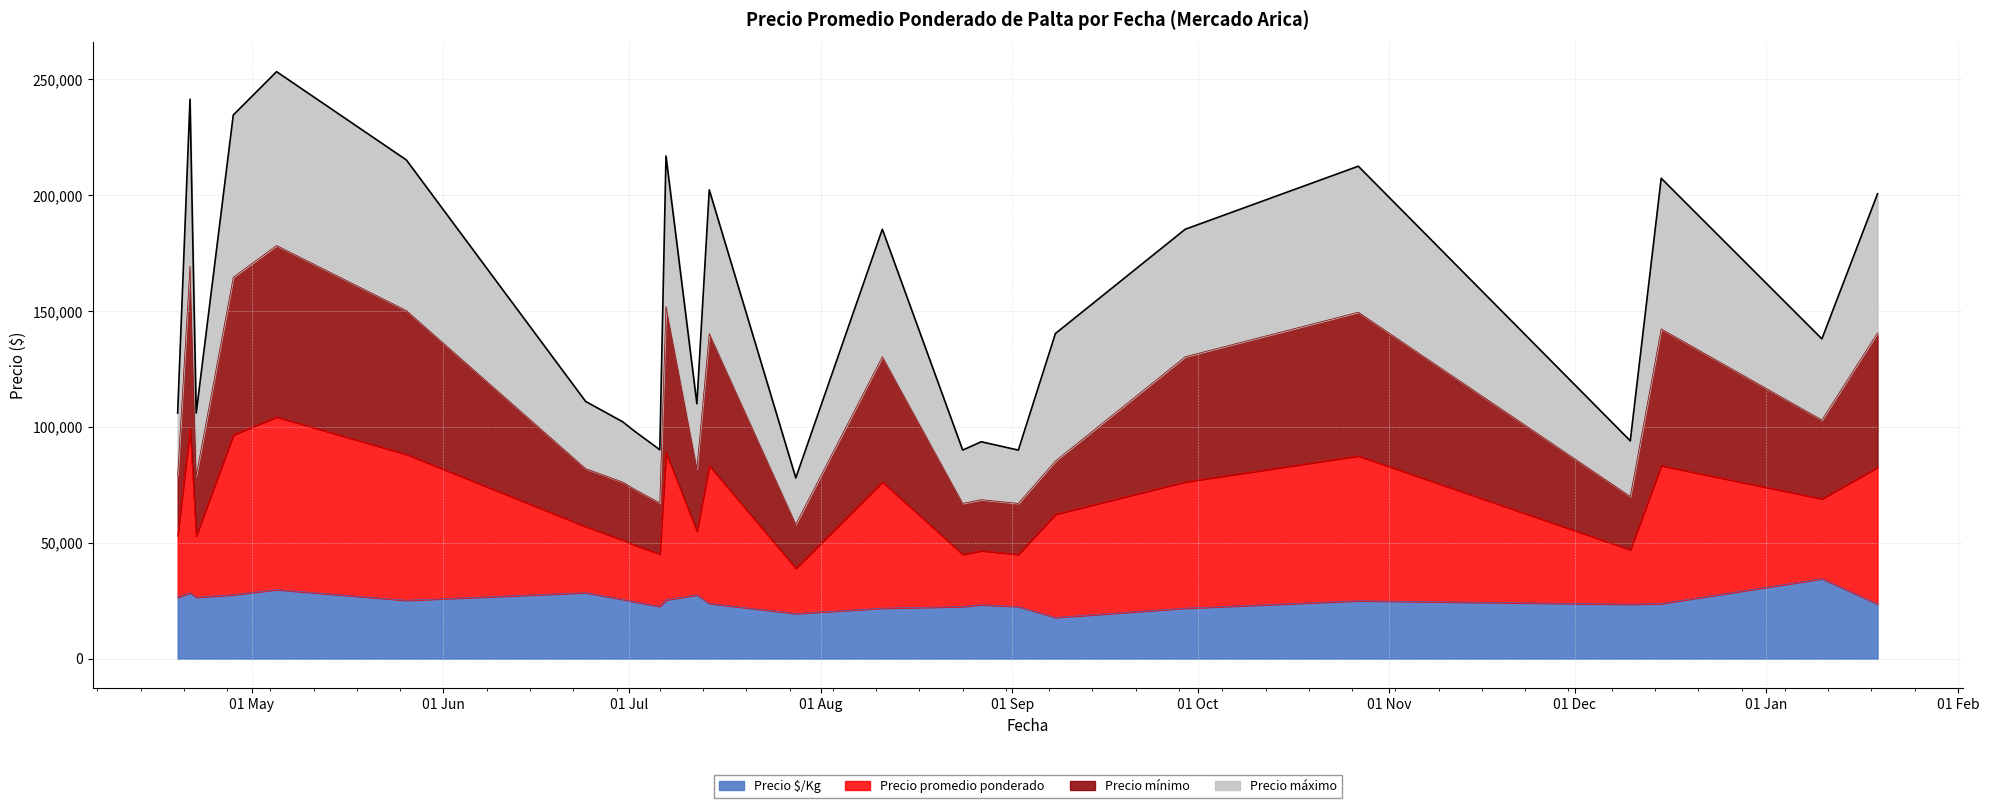

True or false: Precio máximo and Precio promedio ponderado intersect in this chart.

False